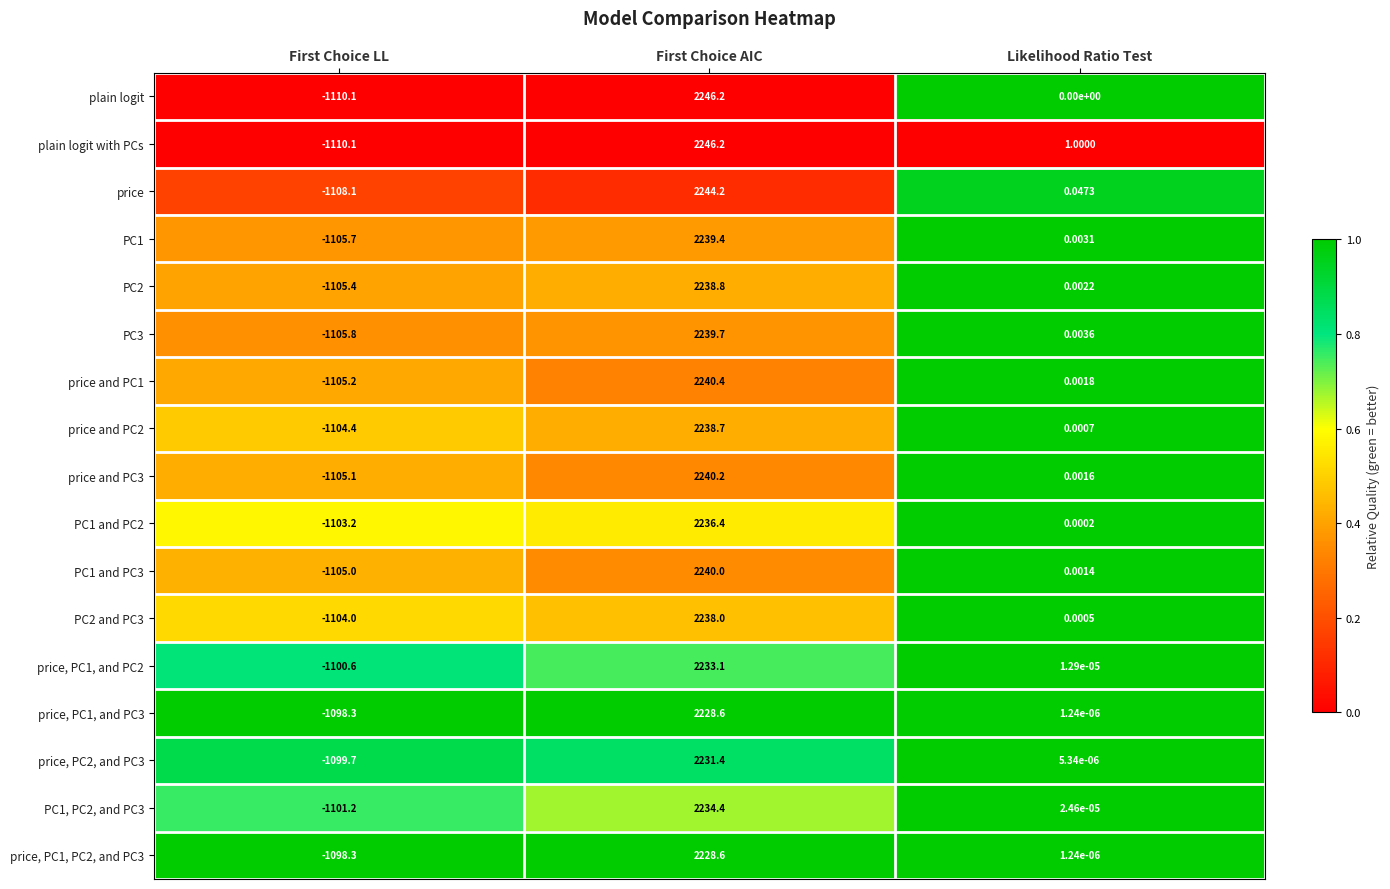

Which series has the largest total across all categories?

plain logit with PCs